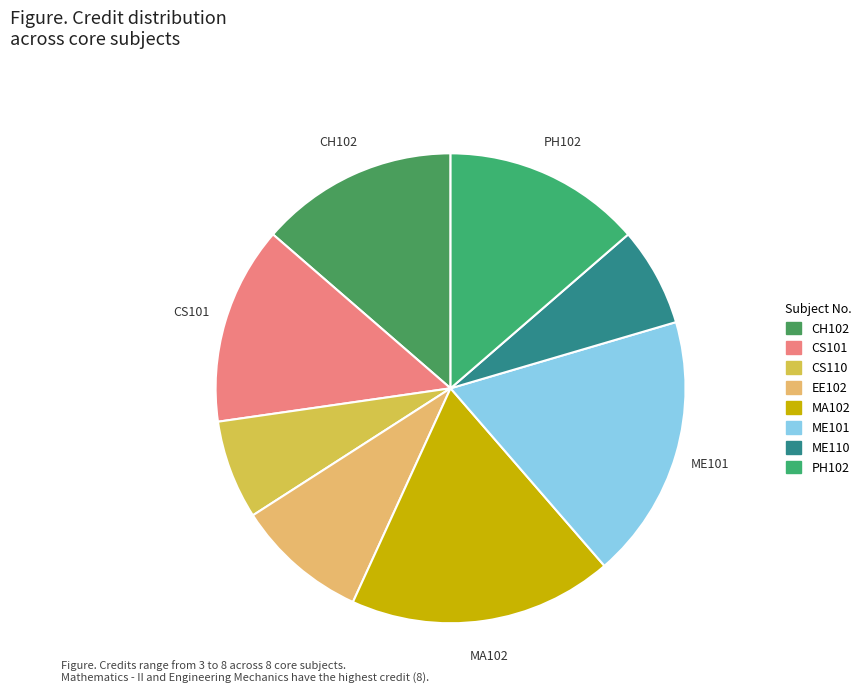

Approximately how many times larger is the value at CS101 compared to CH102?

1.0